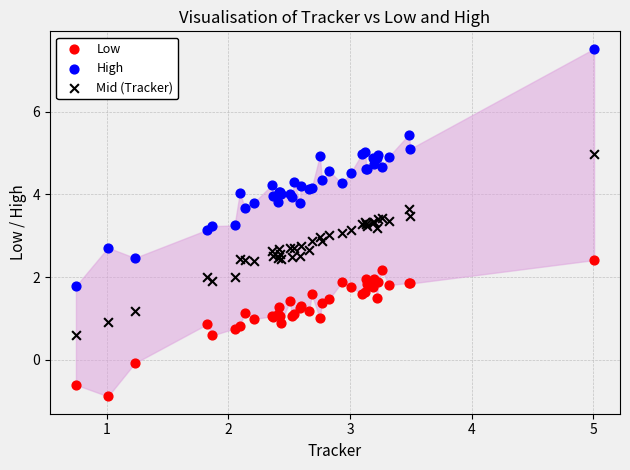

What are all the series names shown in the legend?

Low, High, Mid (Tracker)